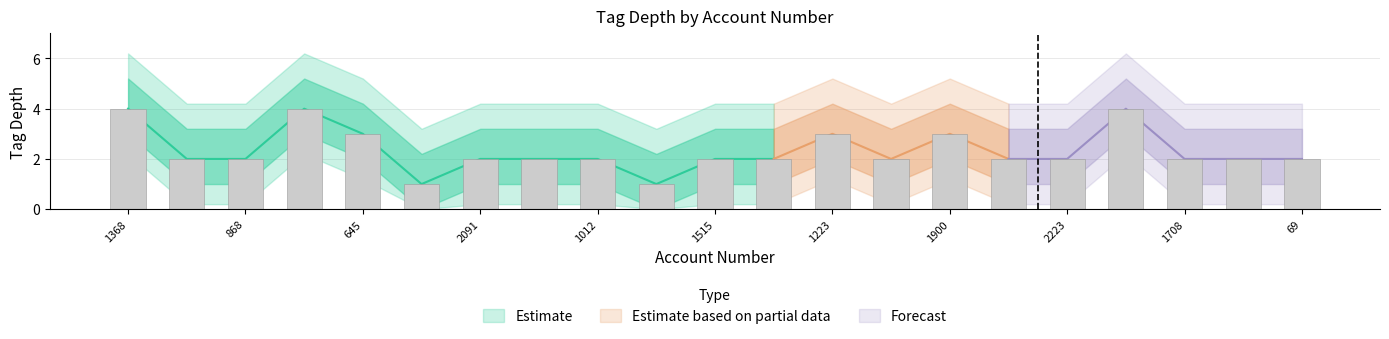

The value of tag_depth_d3 at 2527 is 3. True or false?

True